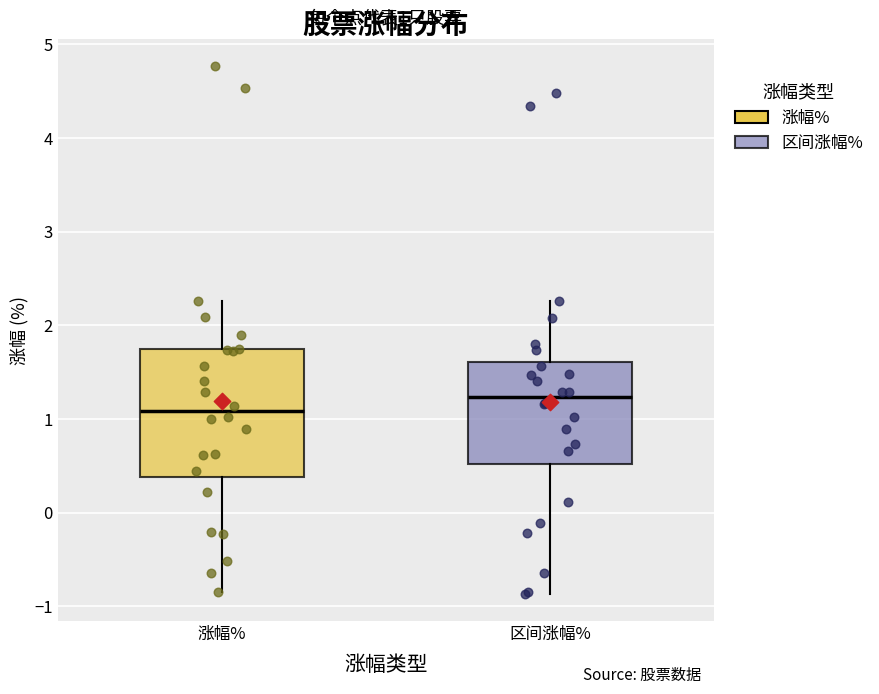

Which box is the tallest, from its lower edge to its upper edge?

涨幅%